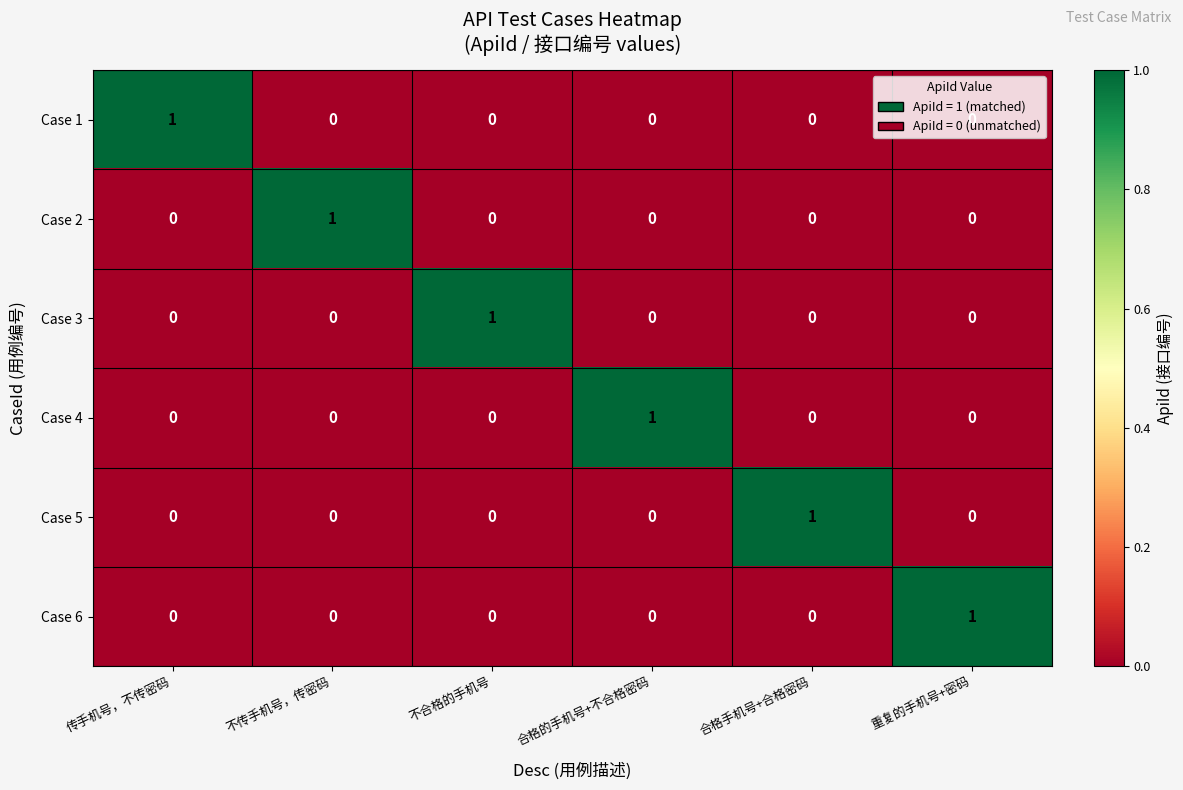

At how many categories does at least one series exceed 0?

6